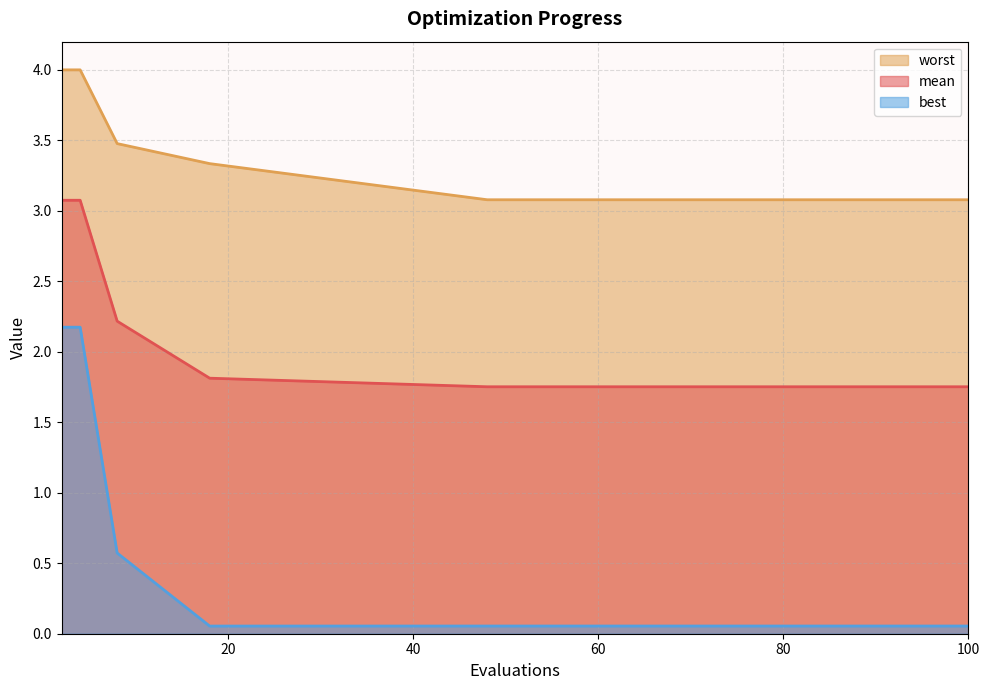

Reading left to right, extract all data points from this chart.

mean: 2=3.1	4=3.1	8=2.2	18=1.8	48=1.8	56=1.8	62=1.8	66=1.8	70=1.8	73=1.8	78=1.8	83=1.8	88=1.8	92=1.8	100=1.8
best: 2=2.2	4=2.2	8=0.6	18=0.1	48=0.1	56=0.1	62=0.1	66=0.1	70=0.1	73=0.1	78=0.1	83=0.1	88=0.1	92=0.1	100=0.1
worst: 2=4.0	4=4.0	8=3.5	18=3.3	48=3.1	56=3.1	62=3.1	66=3.1	70=3.1	73=3.1	78=3.1	83=3.1	88=3.1	92=3.1	100=3.1